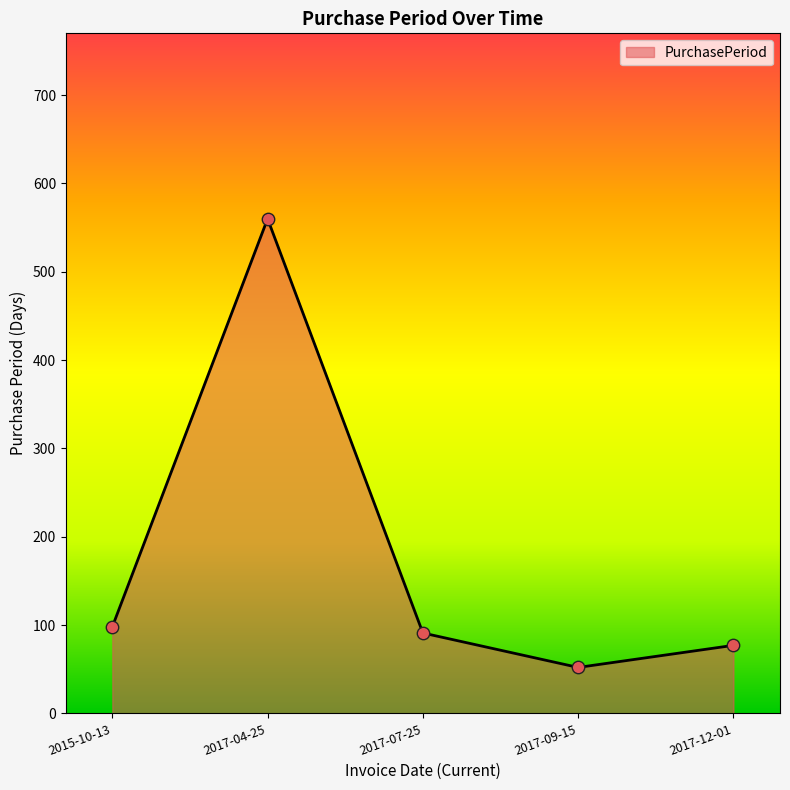

Between 2017-09-15 and 2017-12-01, which is larger?

2017-12-01